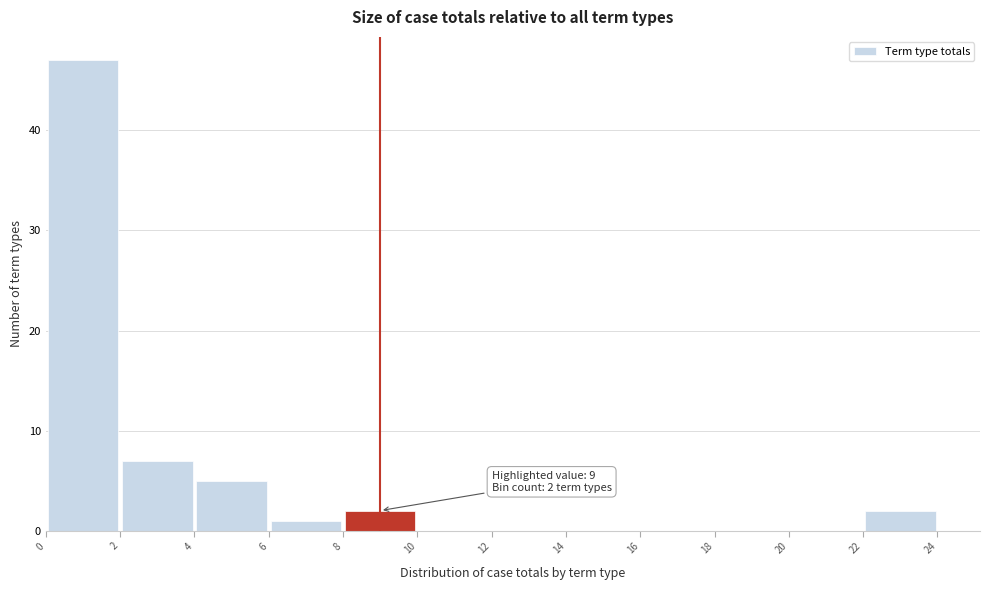

Which range on the x-axis has the tallest bar?

0 to 2